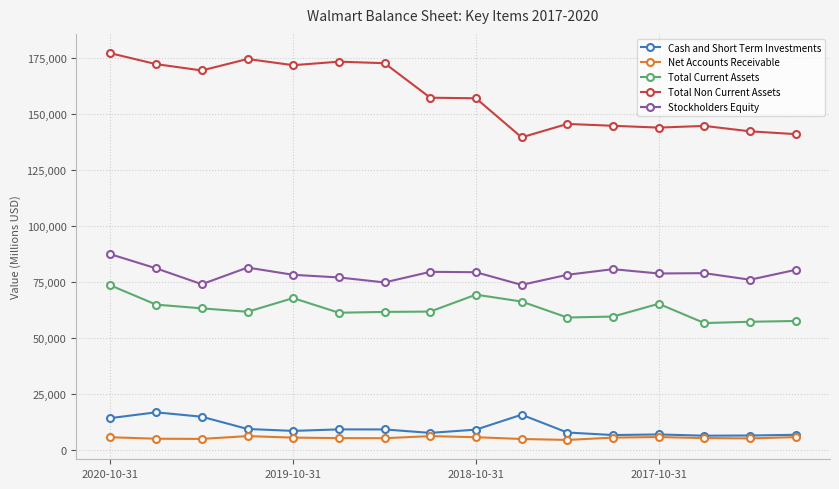

What is the value of the Stockholders Equity point at the 16th from the left?

80535